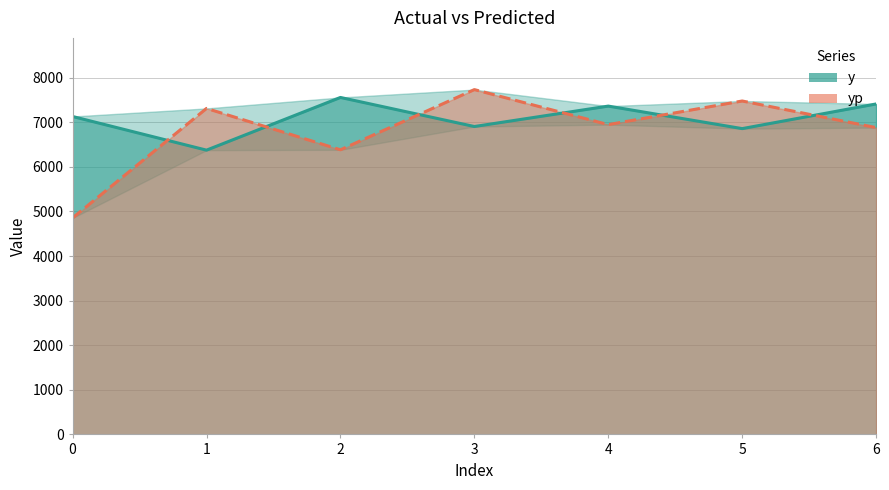

At how many categories does at least one series exceed 5489?

7